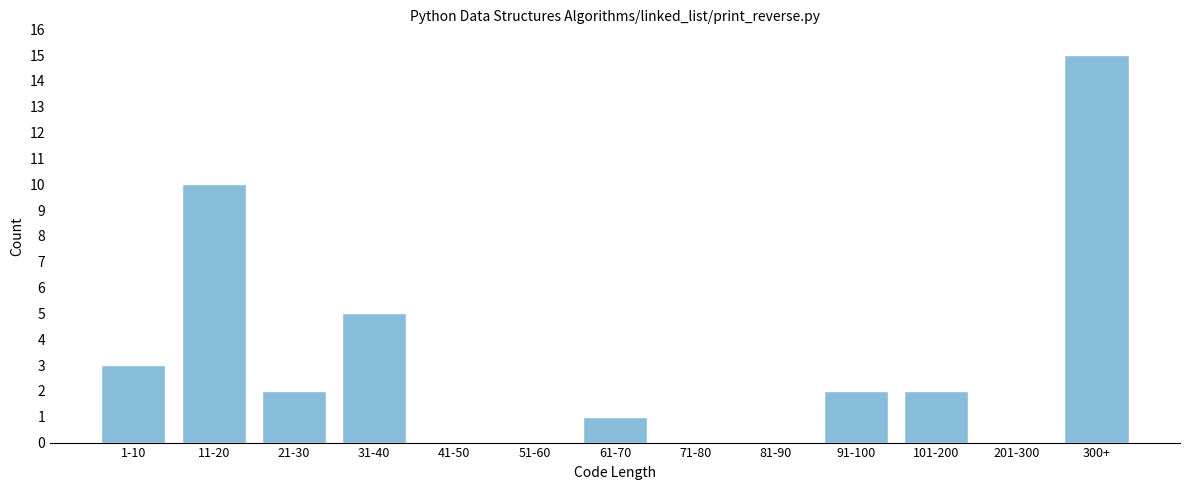

Reading left to right, transcribe all the data shown in this chart.

1-10=3	11-20=10	21-30=2	31-40=5	41-50=0	51-60=0	61-70=1	71-80=0	81-90=0	91-100=2	101-200=2	201-300=0	300+=15